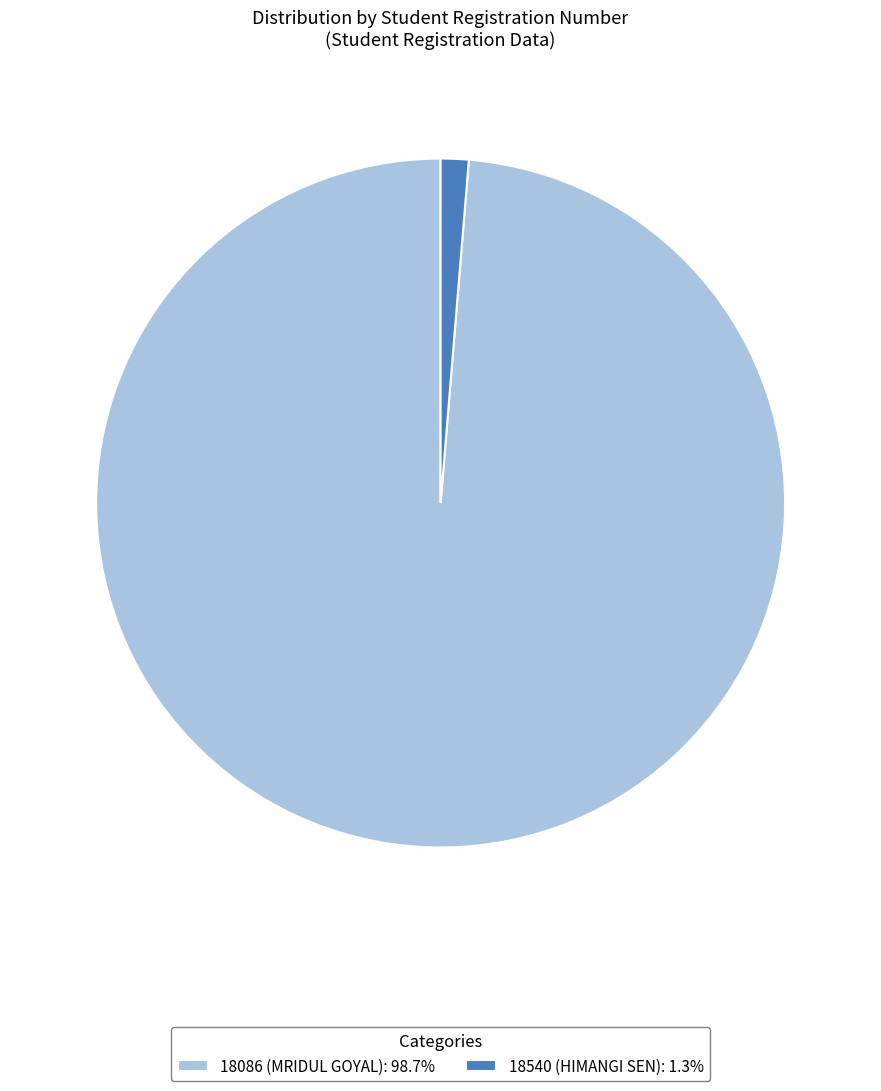

Is the sum of 18540 (HIMANGI SEN): 1.3% and 18086 (MRIDUL GOYAL): 98.7% greater than half?

Yes